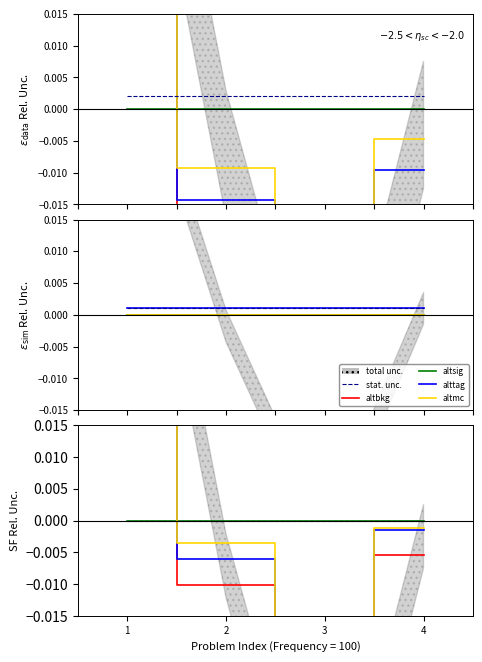

Which series has the largest range (max minus min)?

altbkg